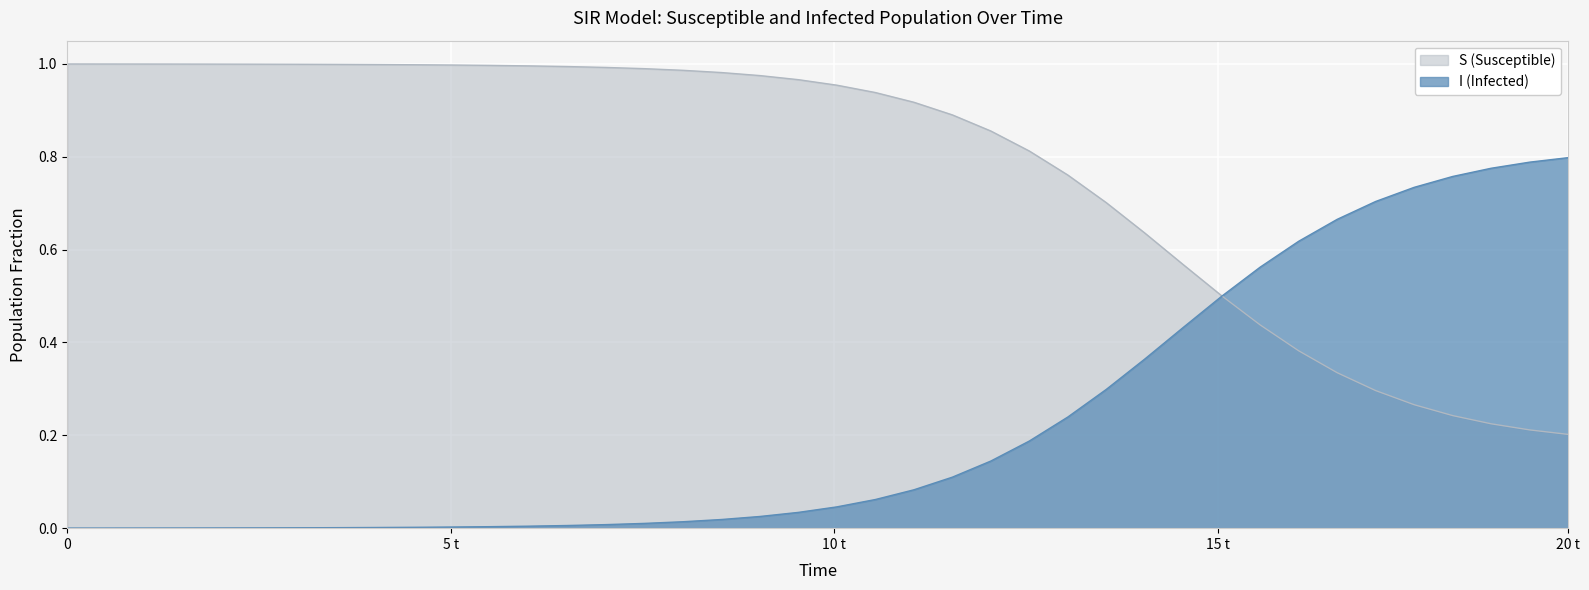

Reading right to left, what are all the values shown in this chart?

S: 19.565217391304348=0.2	19.06354515050167=0.2	18.561872909698998=0.2	18.06020066889632=0.2	17.558528428093645=0.3	17.05685618729097=0.3	16.555183946488295=0.3	16.05351170568562=0.4	15.551839464882944=0.4	15.050167224080267=0.5	14.548494983277592=0.6	14.046822742474916=0.6	13.545150501672241=0.7	13.043478260869565=0.8	12.54180602006689=0.8	12.040133779264213=0.9	11.538461538461538=0.9	11.036789297658864=0.9	10.535117056856187=0.9	10.033444816053512=1.0	9.531772575250836=1.0	9.03010033444816=1.0	8.528428093645484=1.0	8.02675585284281=1.0	7.525083612040134=1.0	7.023411371237458=1.0	6.521739130434782=1.0	6.020066889632107=1.0	5.518394648829432=1.0	5.016722408026756=1.0	4.51505016722408=1.0	4.013377926421405=1.0	3.511705685618729=1.0	3.0100334448160533=1.0	2.508361204013378=1.0	2.0066889632107023=1.0	1.5050167224080266=1.0	1.0033444816053512=1.0	0.5016722408026756=1.0	0.0=1.0
I: 19.565217391304348=0.8	19.06354515050167=0.8	18.561872909698998=0.8	18.06020066889632=0.8	17.558528428093645=0.7	17.05685618729097=0.7	16.555183946488295=0.7	16.05351170568562=0.6	15.551839464882944=0.6	15.050167224080267=0.5	14.548494983277592=0.4	14.046822742474916=0.4	13.545150501672241=0.3	13.043478260869565=0.2	12.54180602006689=0.2	12.040133779264213=0.1	11.538461538461538=0.1	11.036789297658864=0.1	10.535117056856187=0.1	10.033444816053512=0.0	9.531772575250836=0.0	9.03010033444816=0.0	8.528428093645484=0.0	8.02675585284281=0.0	7.525083612040134=0.0	7.023411371237458=0.0	6.521739130434782=0.0	6.020066889632107=0.0	5.518394648829432=0.0	5.016722408026756=0.0	4.51505016722408=0.0	4.013377926421405=0.0	3.511705685618729=0.0	3.0100334448160533=0.0	2.508361204013378=0.0	2.0066889632107023=0.0	1.5050167224080266=0.0	1.0033444816053512=0.0	0.5016722408026756=0.0	0.0=0.0